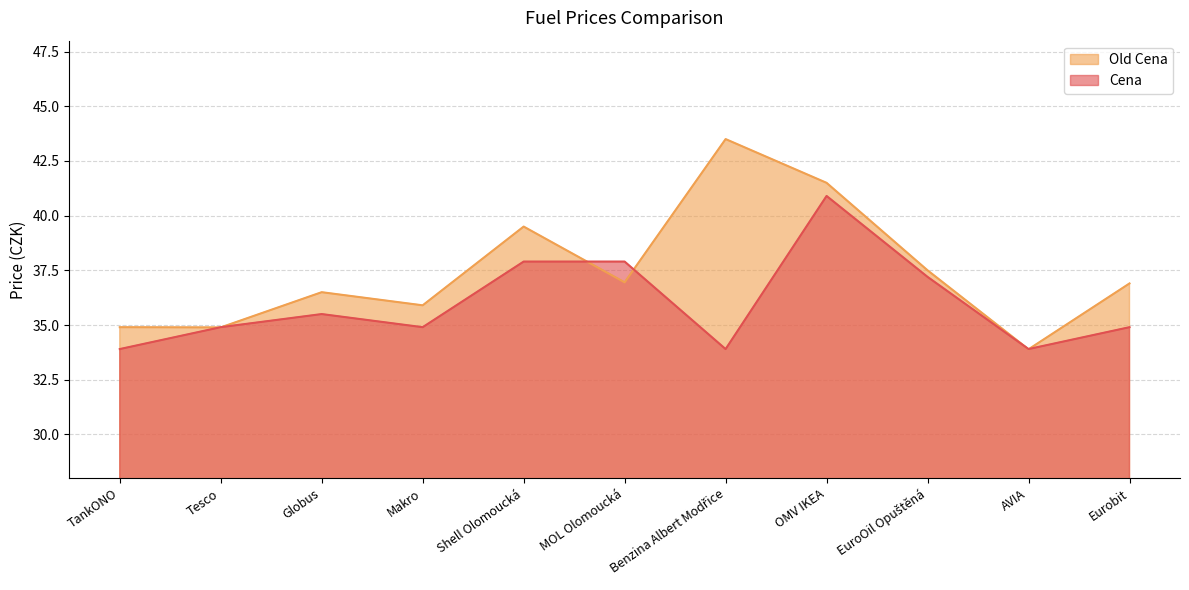

What position from the left is Makro?

4